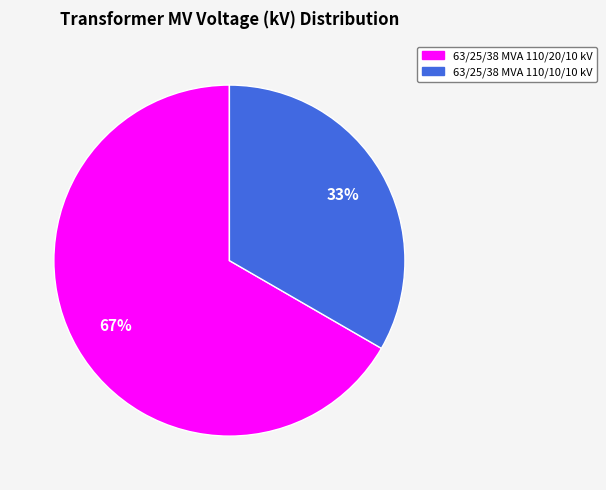

Is there a majority slice in this chart?

Yes